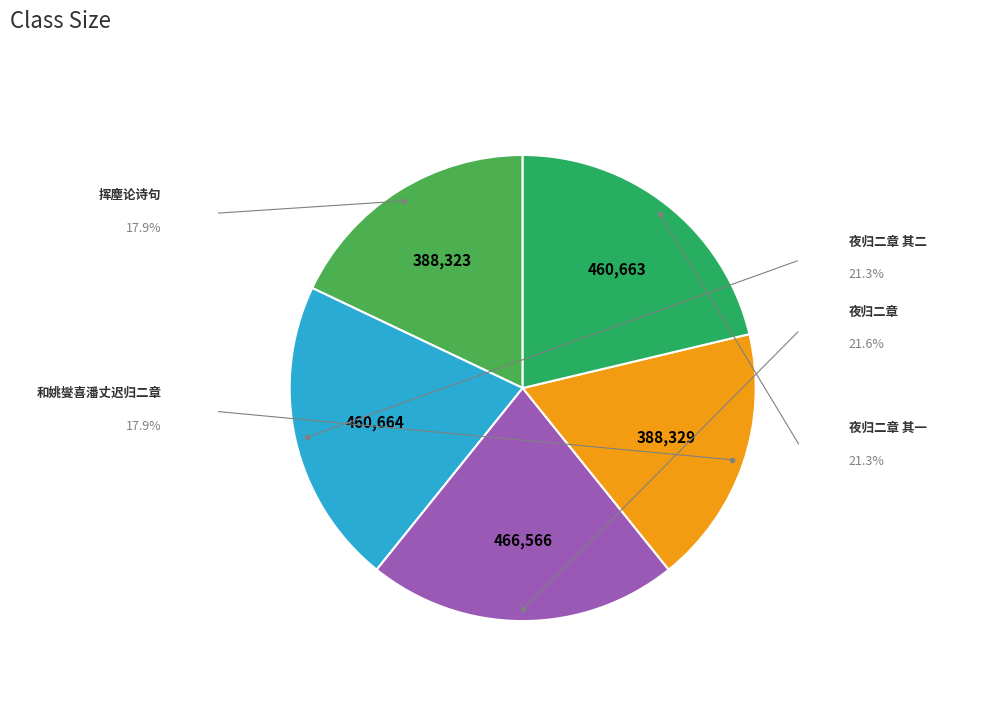

Does 挥麈论诗句 represent more than half of the total?

No